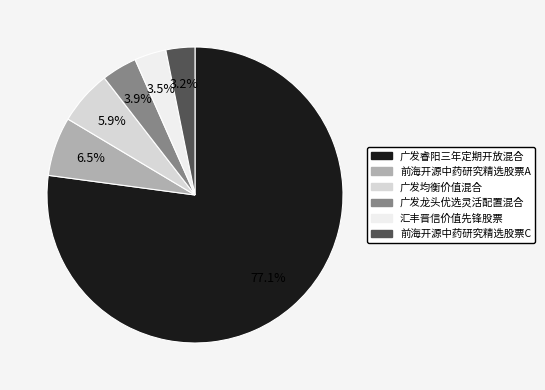

Which slice is the largest?

广发睿阳三年定期开放混合